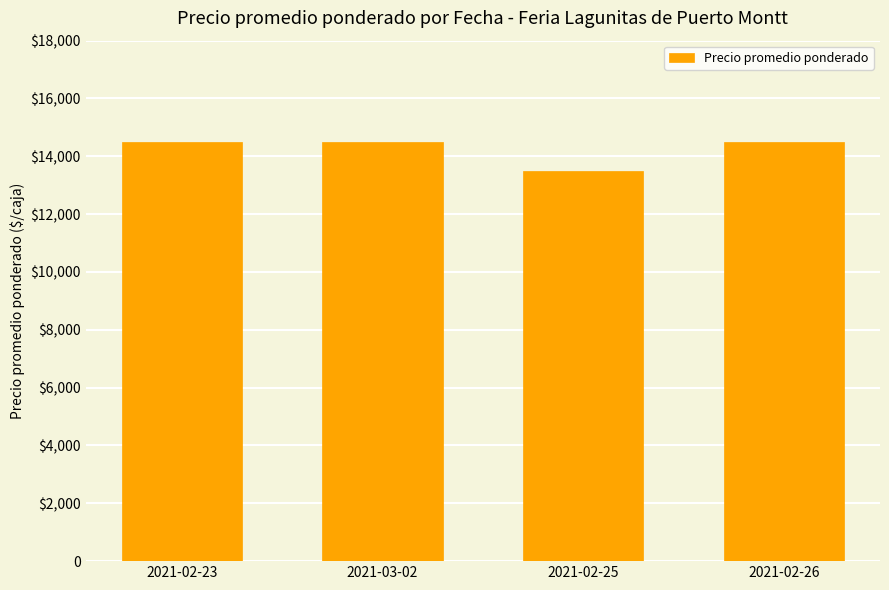

Are the bars horizontal?

No